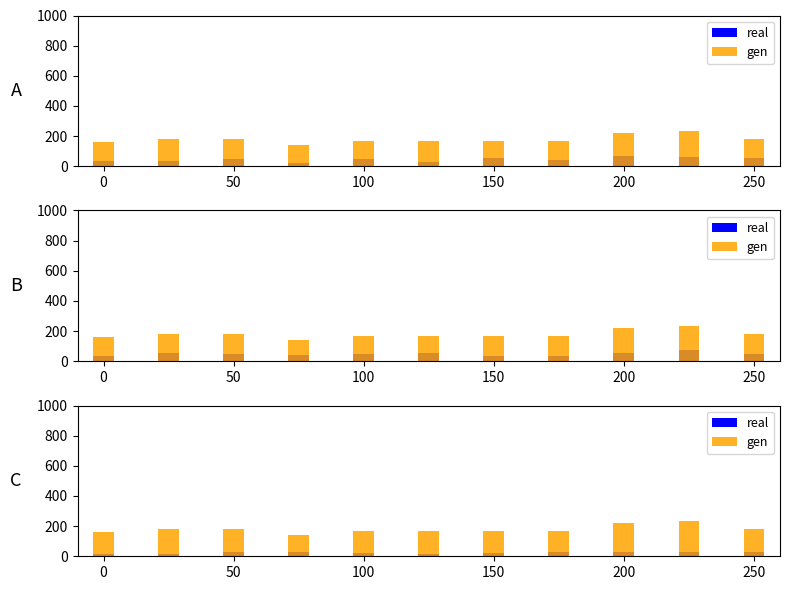

What is the total value across all series at 200?

247